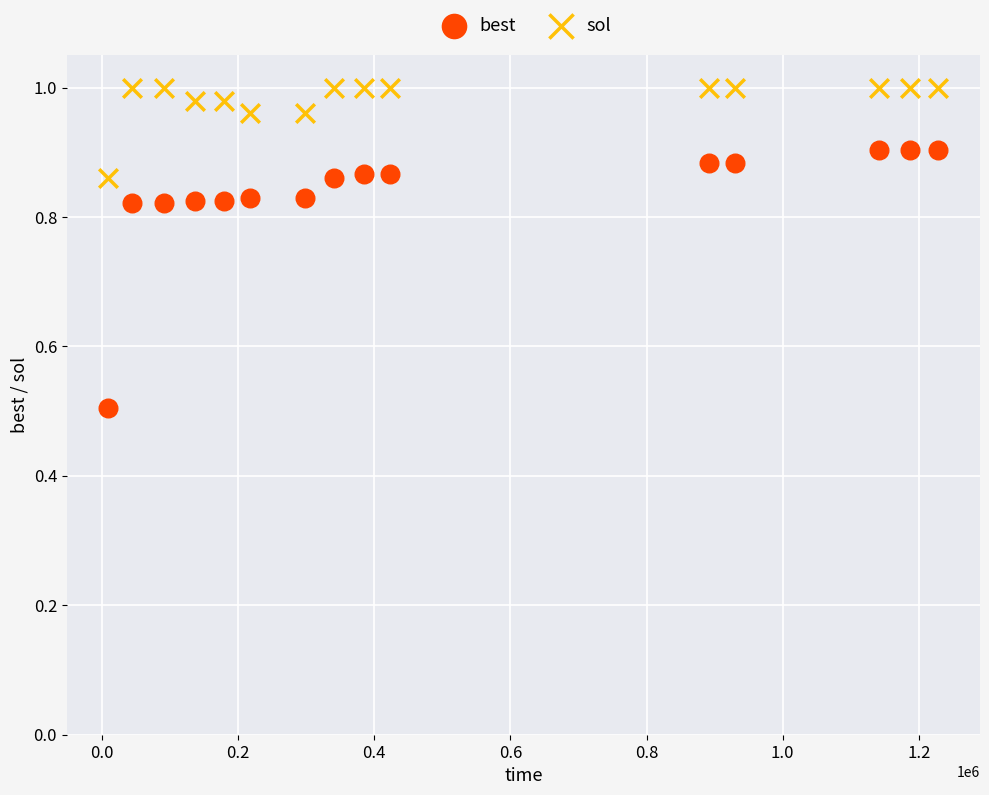

Which series contains the highest Y value?

sol